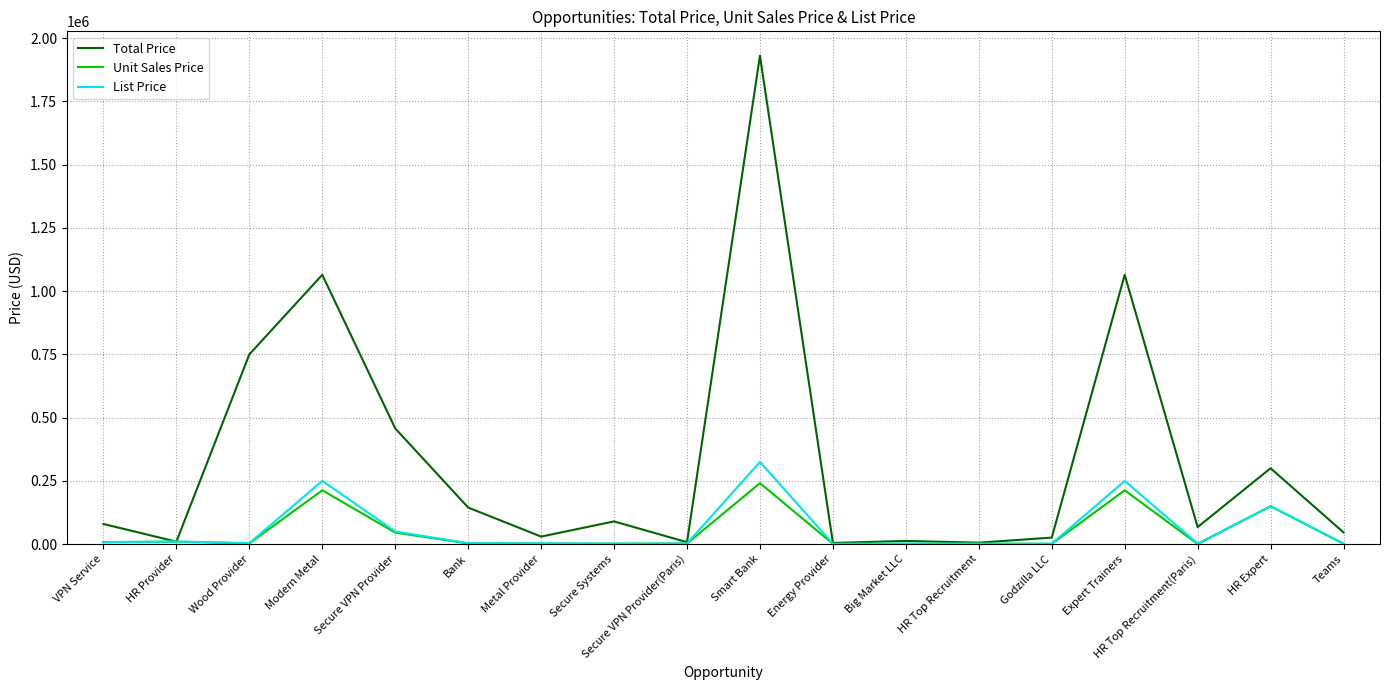

What is the greatest value displayed?

1930000